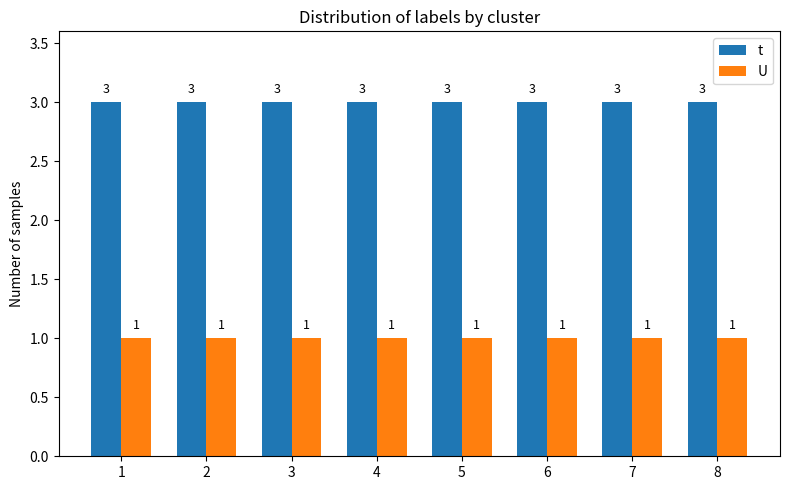

True or false: t has a value of 5 at 8.

False